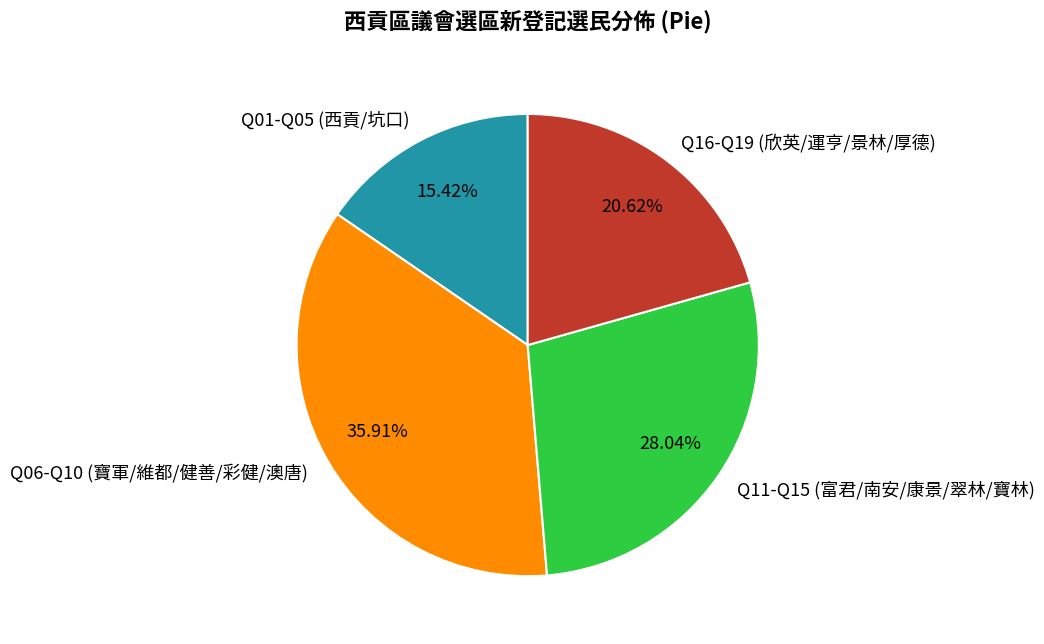

Rank the categories by value from lowest to highest.

Q01-Q05 (西貢/坑口), Q16-Q19 (欣英/運亨/景林/厚德), Q11-Q15 (富君/南安/康景/翠林/寶林), Q06-Q10 (寶軍/維都/健善/彩健/澳唐)